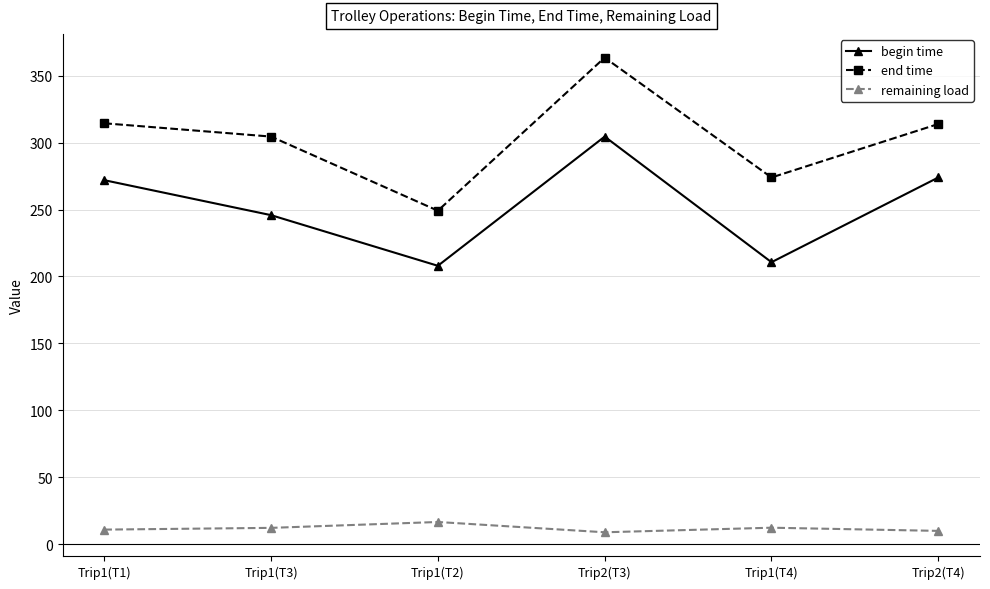

What is the difference between the highest and lowest values at Trip1(T1)?

303.6